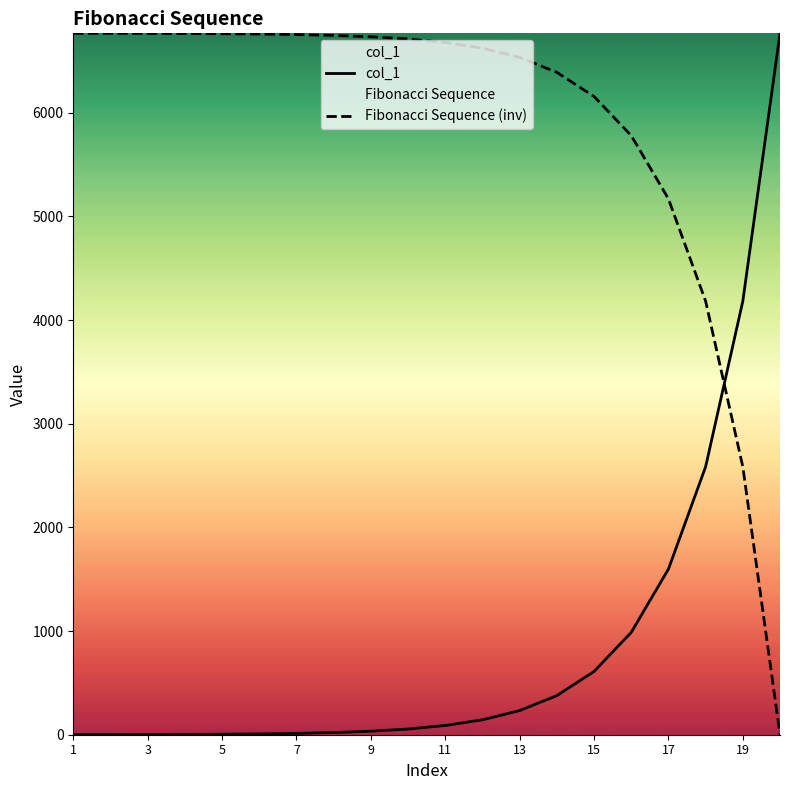

Is this an area chart (filled region under the line)?

No